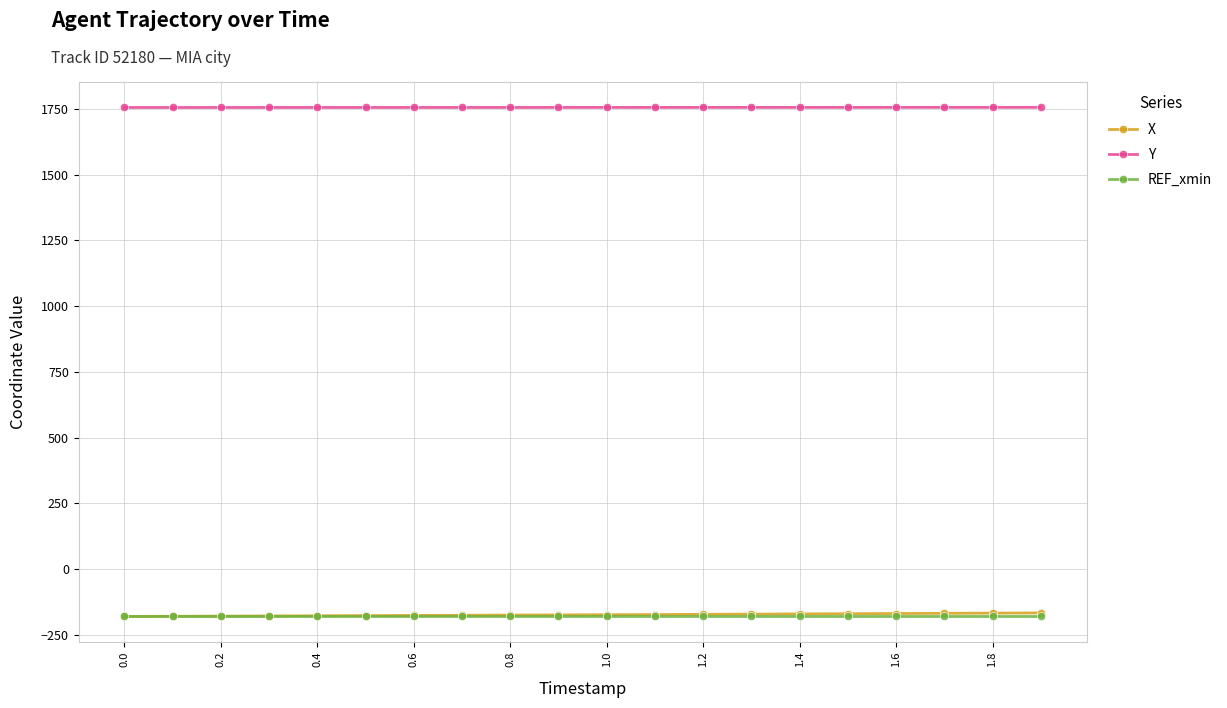

True or false: X and Y intersect in this chart.

False